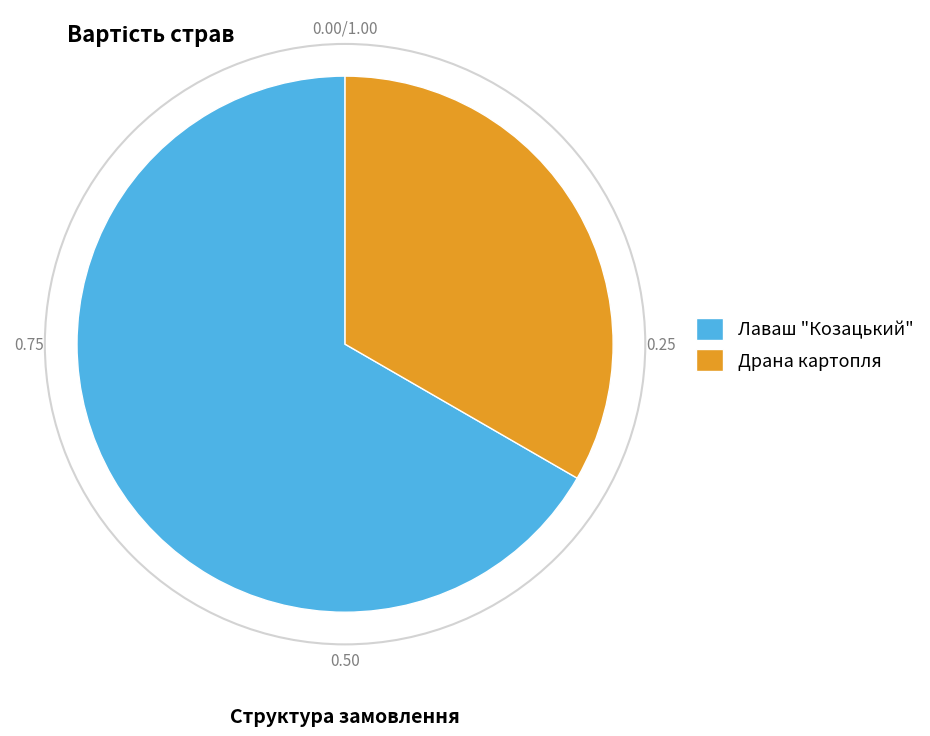

What is the ratio of the value at Лаваш "Козацький" to the value at Драна картопля?

2.0